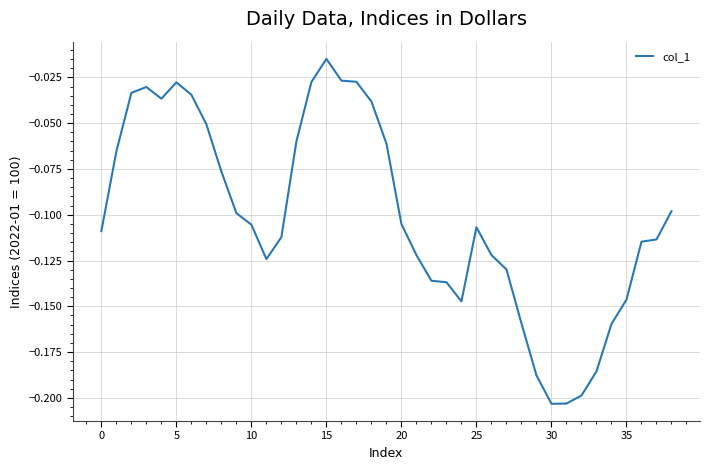

How many lines are shown in the chart?

1